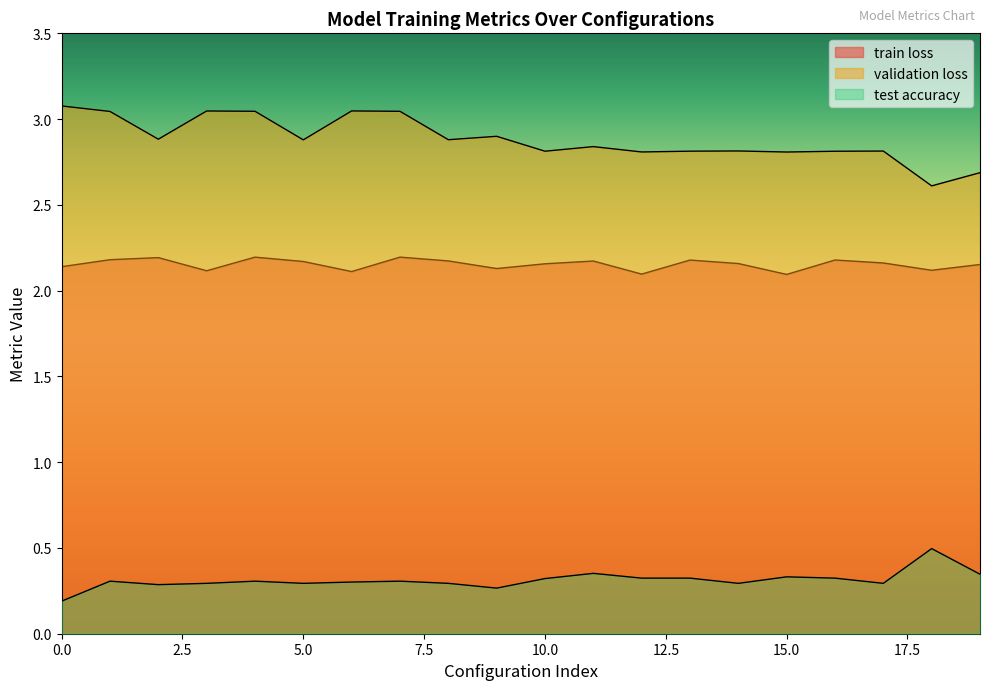

List the series in order of their peak value, lowest first.

test accuracy, train loss, validation loss